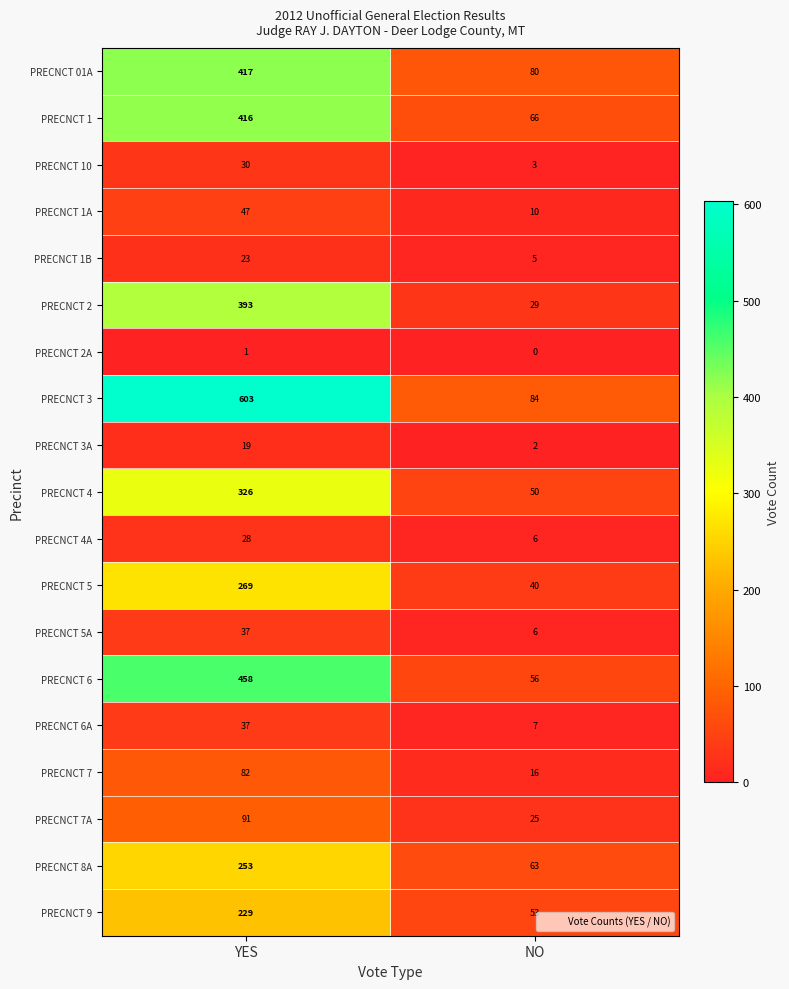

What is the difference between the PRECNCT 1B values at YES and NO?

18